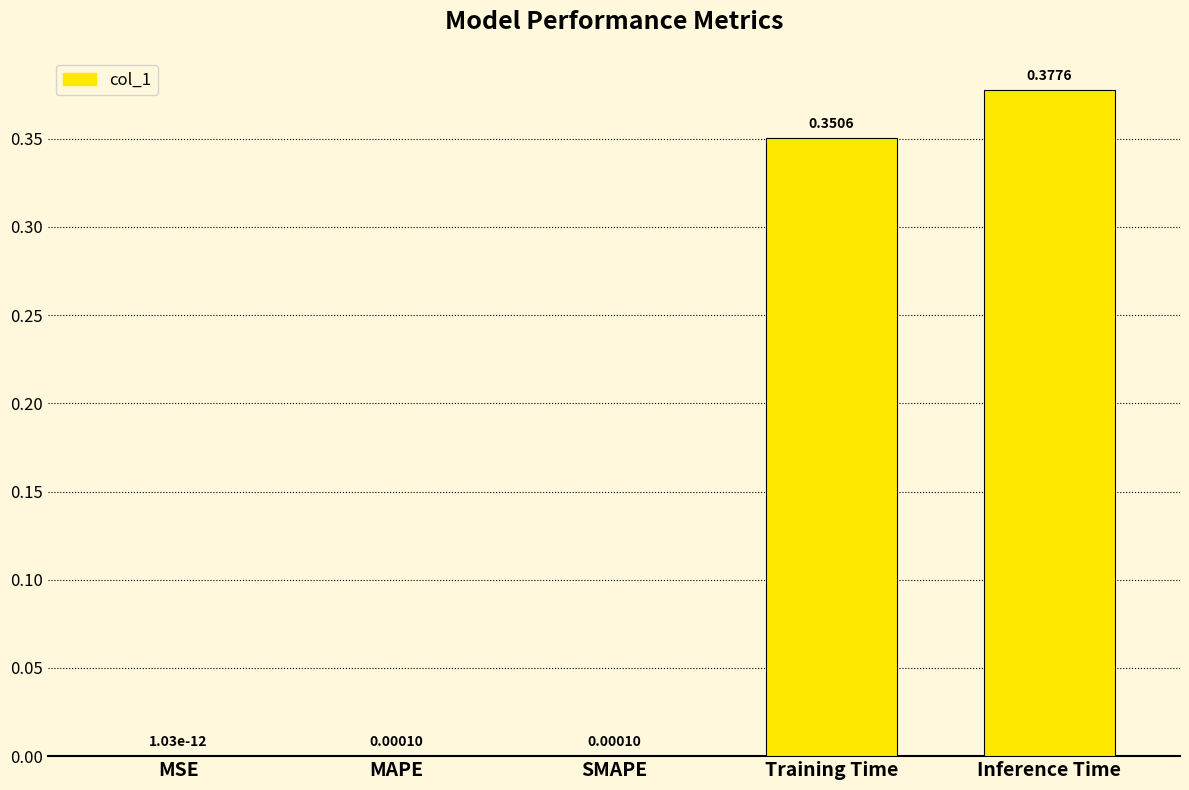

At which label is the value closest to 0?

MSE